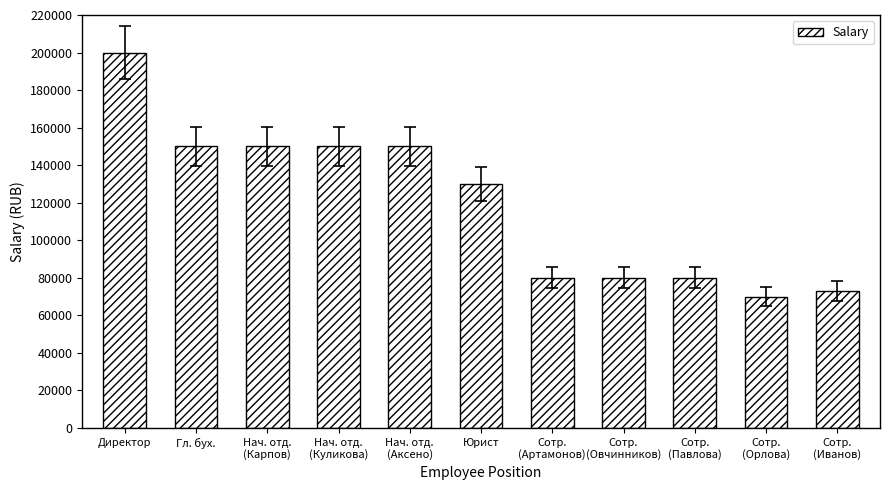

Reading left to right, extract all data points from this chart.

Директор=200000	Гл. бух.=150000	Нач. отд.
(Карпов)=150000	Нач. отд.
(Куликова)=150000	Нач. отд.
(Аксено)=150000	Юрист=130000	Сотр.
(Артамонов)=80000	Сотр.
(Овчинников)=80000	Сотр.
(Павлова)=80000	Сотр.
(Орлова)=70000	Сотр.
(Иванов)=73000